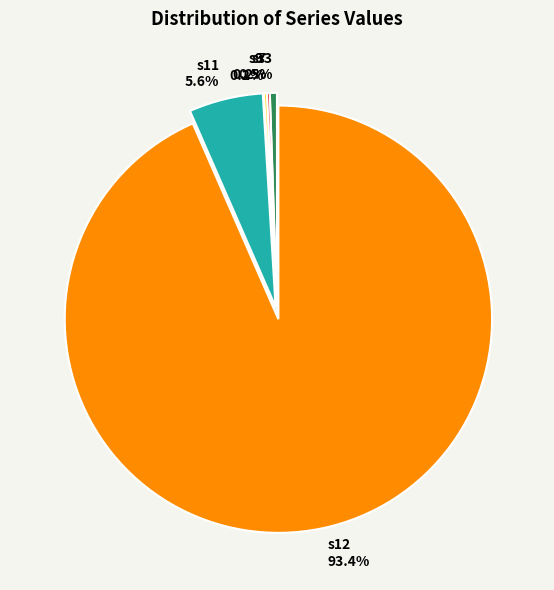

What is the total percentage of s12 and s3?

94.0%